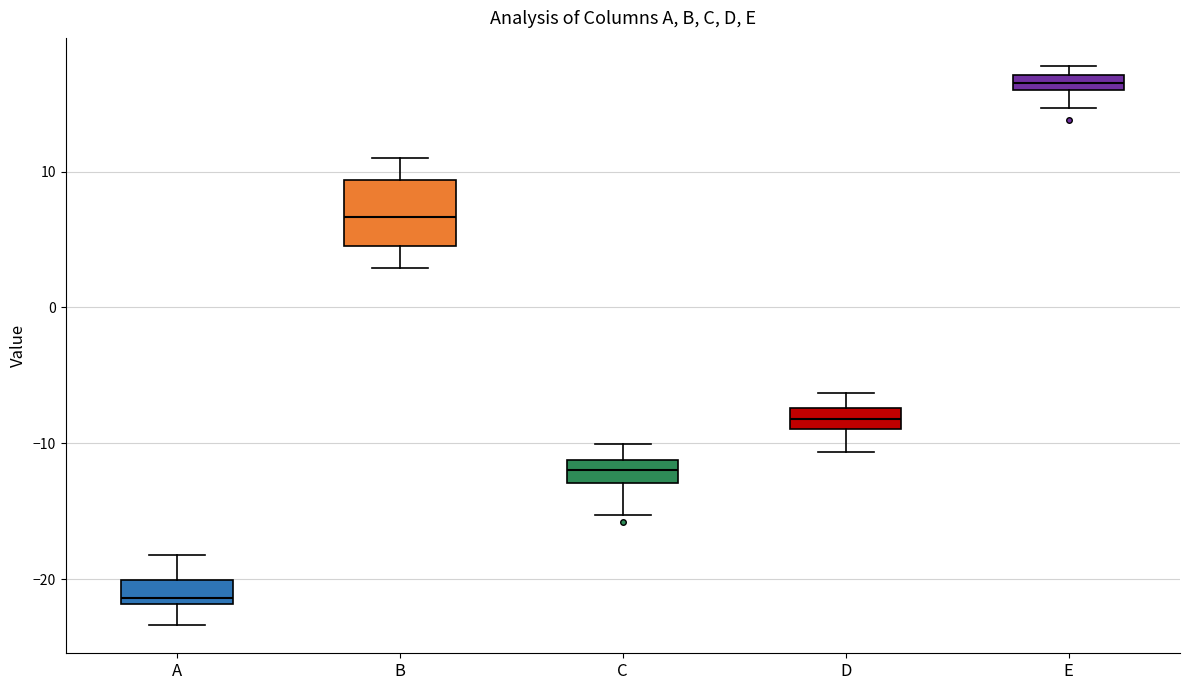

Where does the lower whisker of the box for E end on the y-axis? The values are not printed on the chart, so give them approximately, as read against the axis.

15